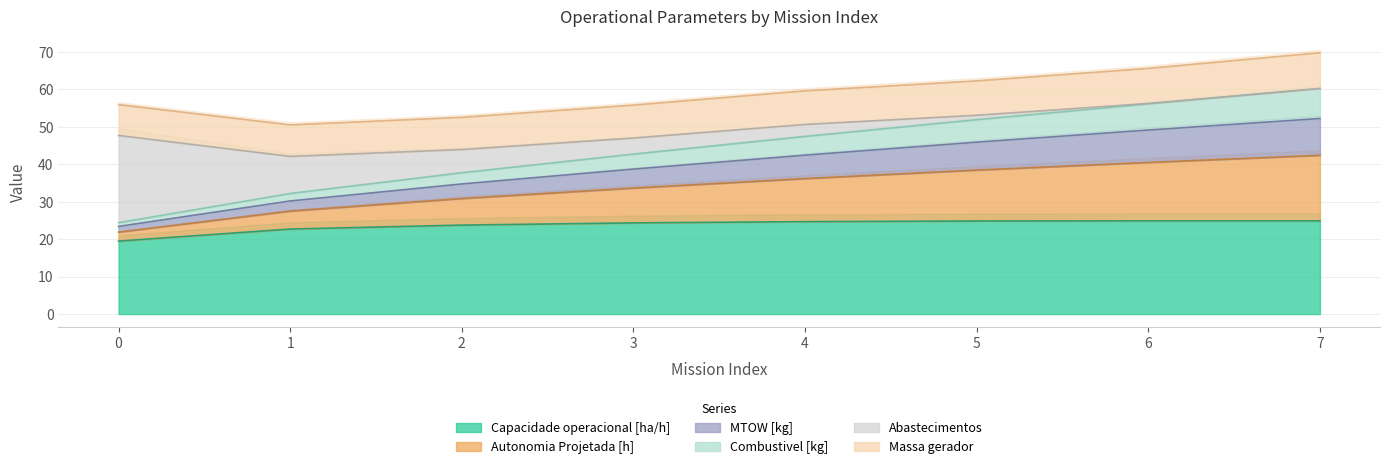

What is the maximum value for Capacidade operacional [ha/h]?

24.9